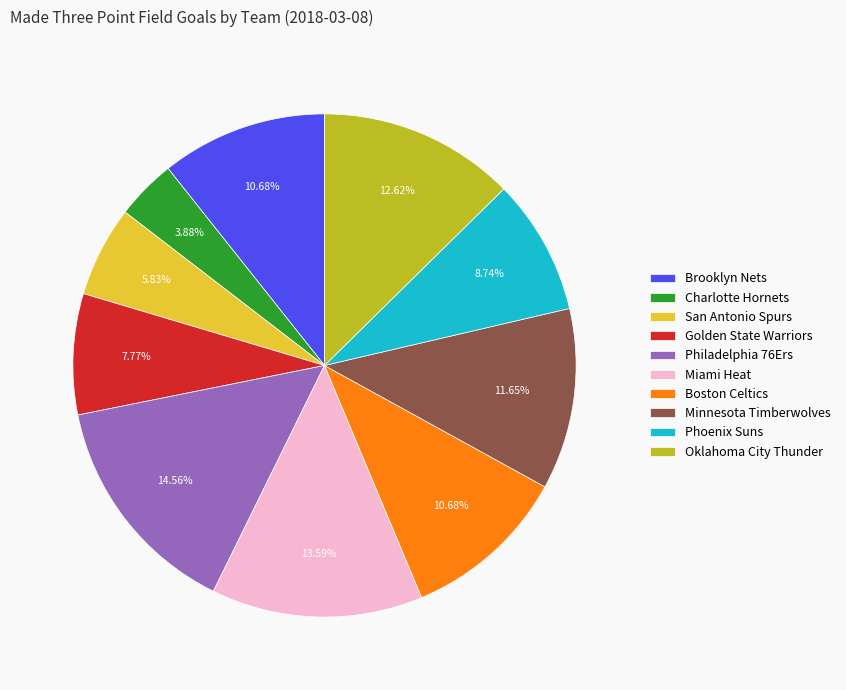

Between Oklahoma City Thunder and Miami Heat, which is larger?

Miami Heat